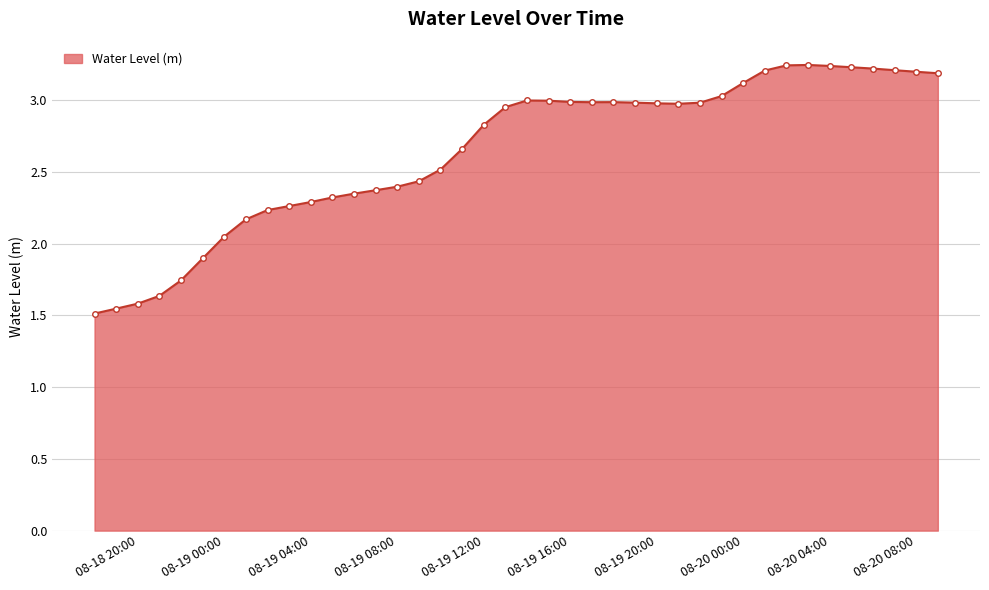

What is the average value?

2.6